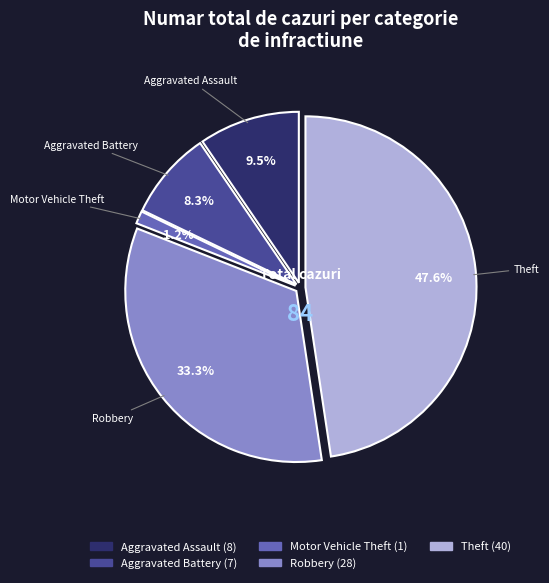

Is it true that Aggravated Battery is 15% of the pie?

False